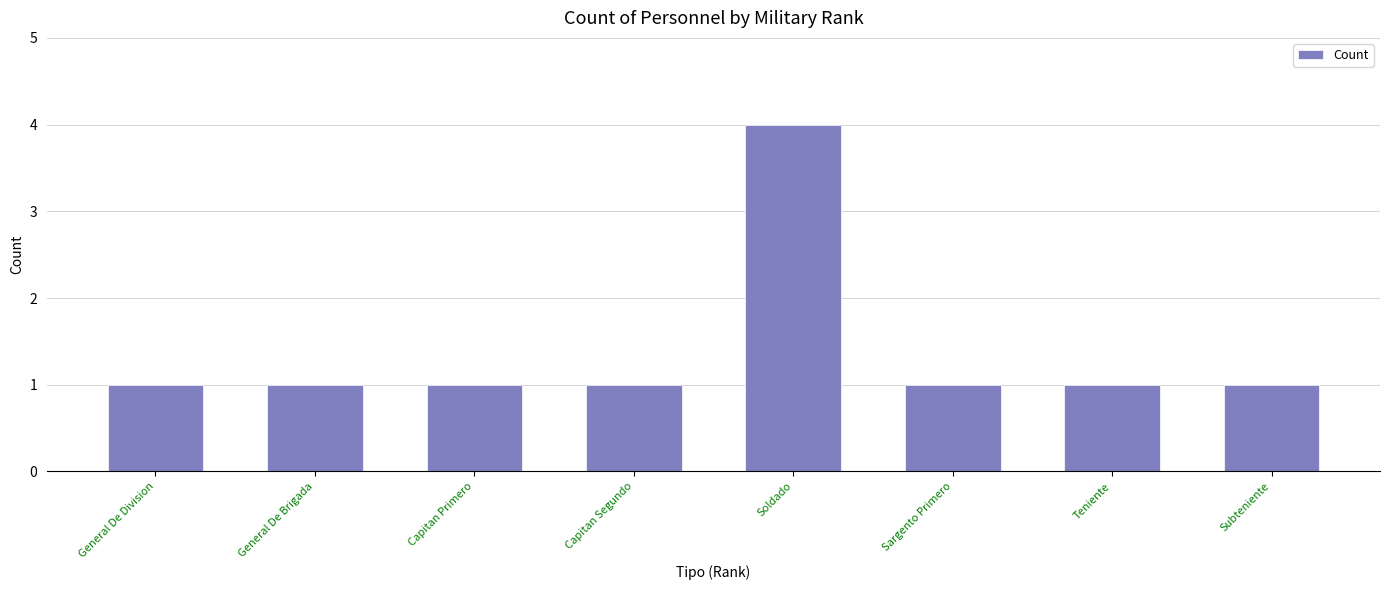

What is the value of the 8th bar from the left?

1